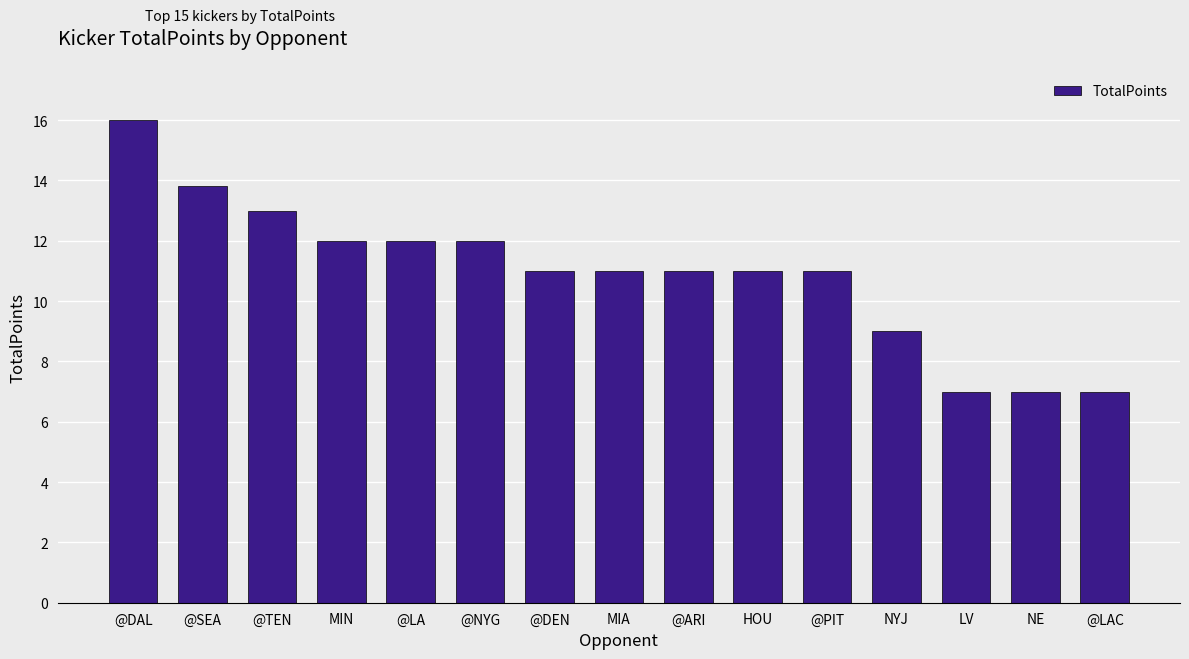

Read the value at @LA.

12.0